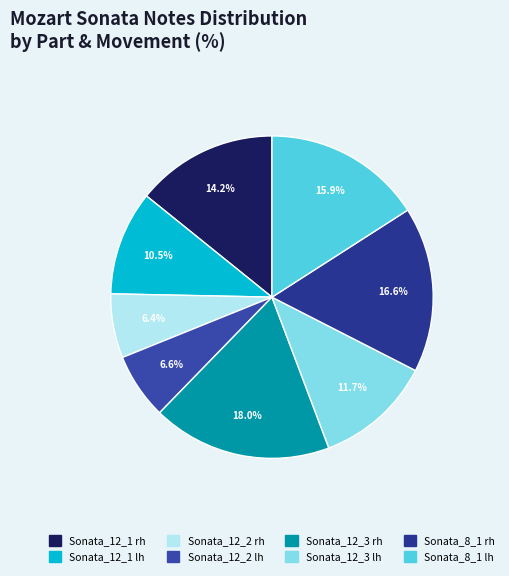

To the nearest percent, what percentage of the pie is Sonata_8_1 rh?

17%